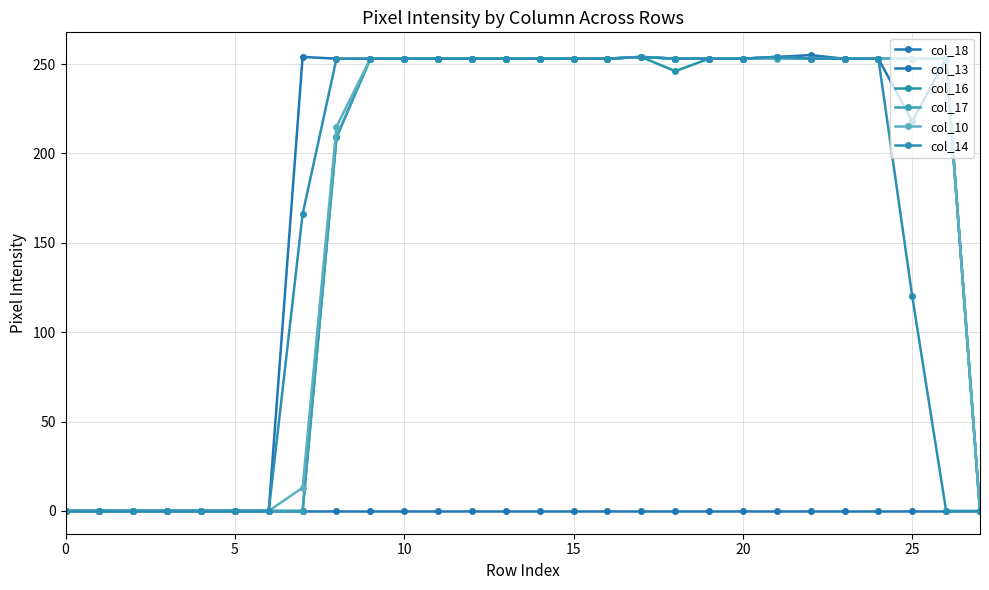

How many data points in col_17 are less than 253?

10